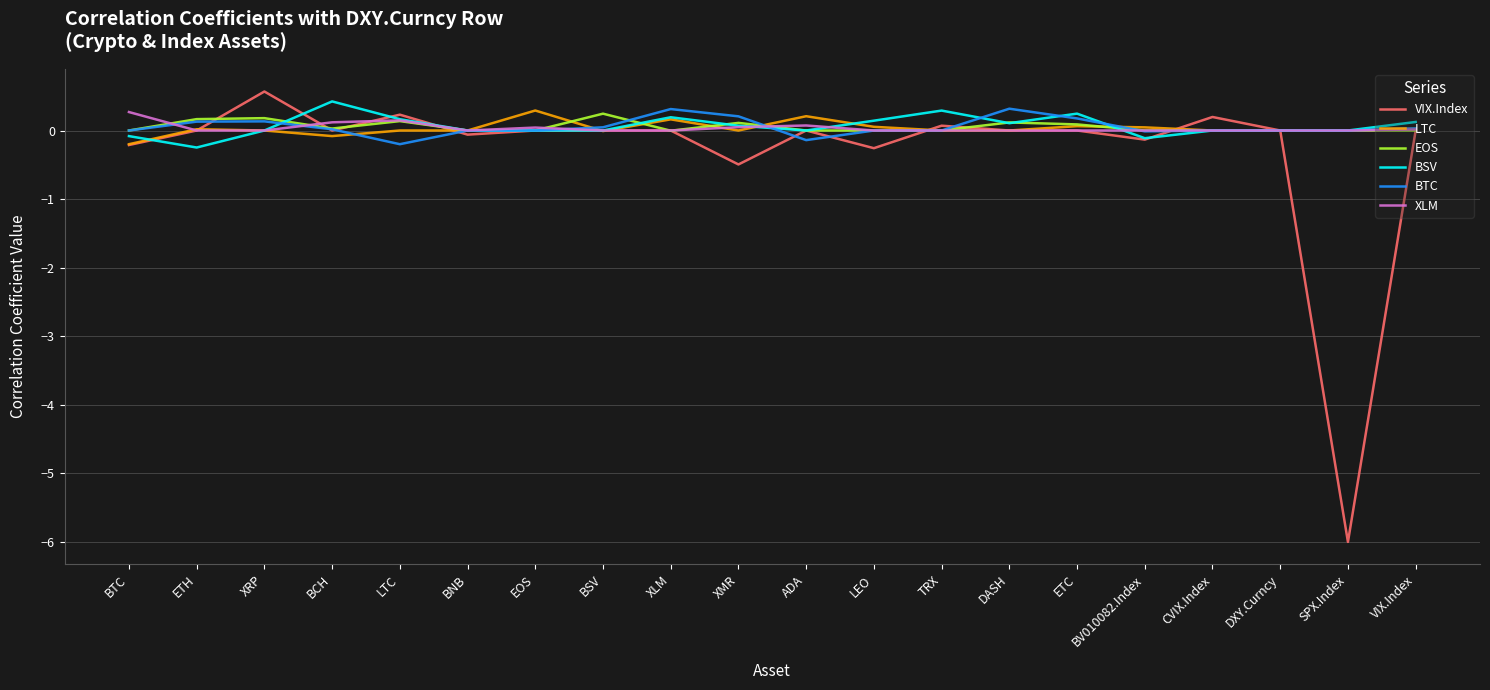

The value of VIX.Index at BTC is -0.2. True or false?

True